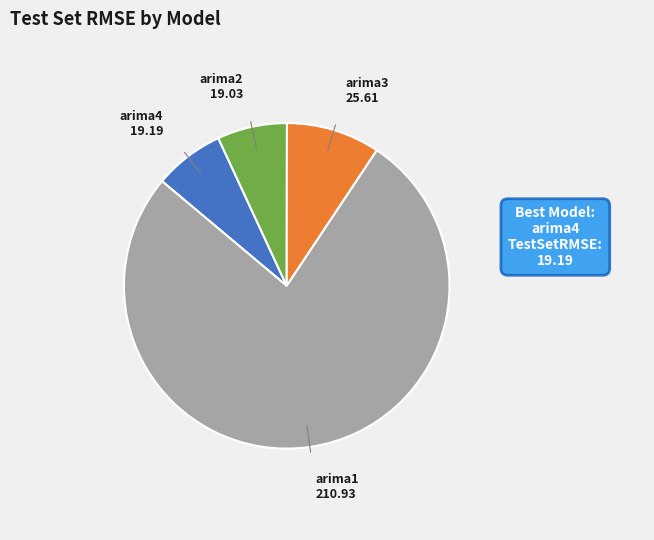

Is there any slice that represents more than half of the pie?

Yes